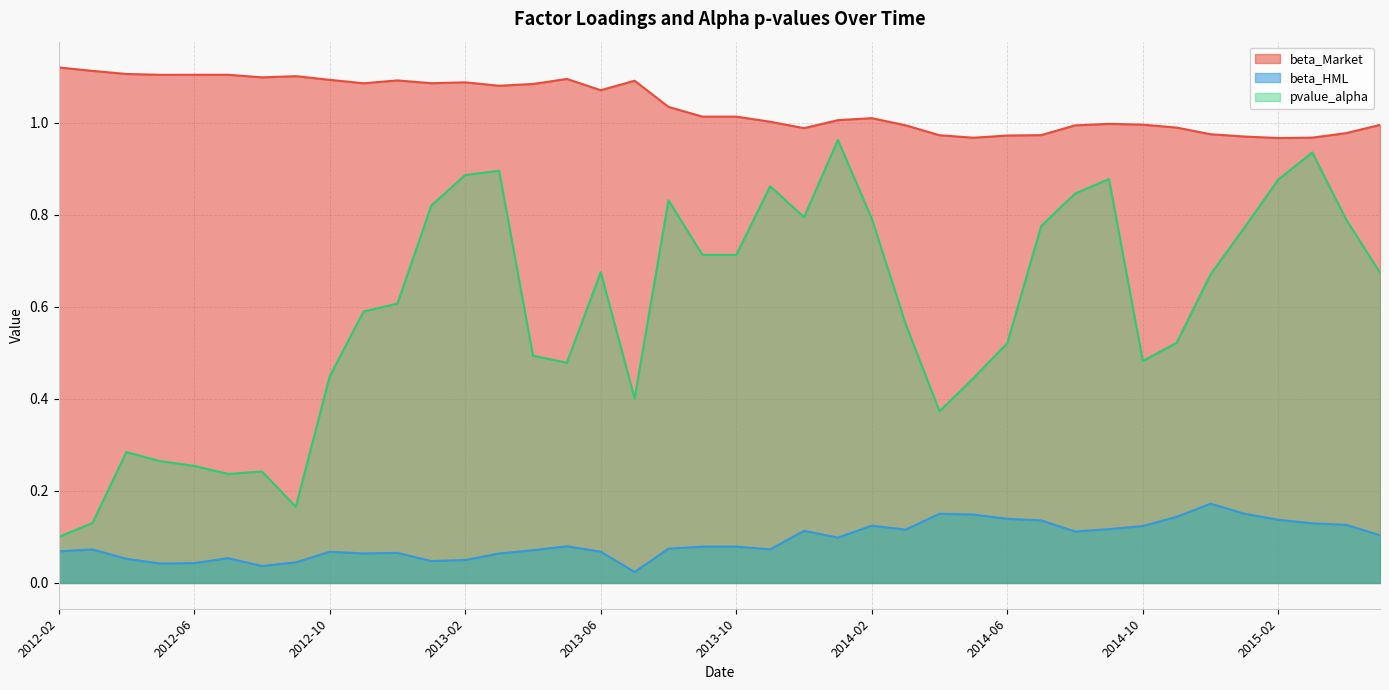

Is the value of beta_Market at 2014-09 greater than the value of pvalue_alpha at 2014-03?

Yes